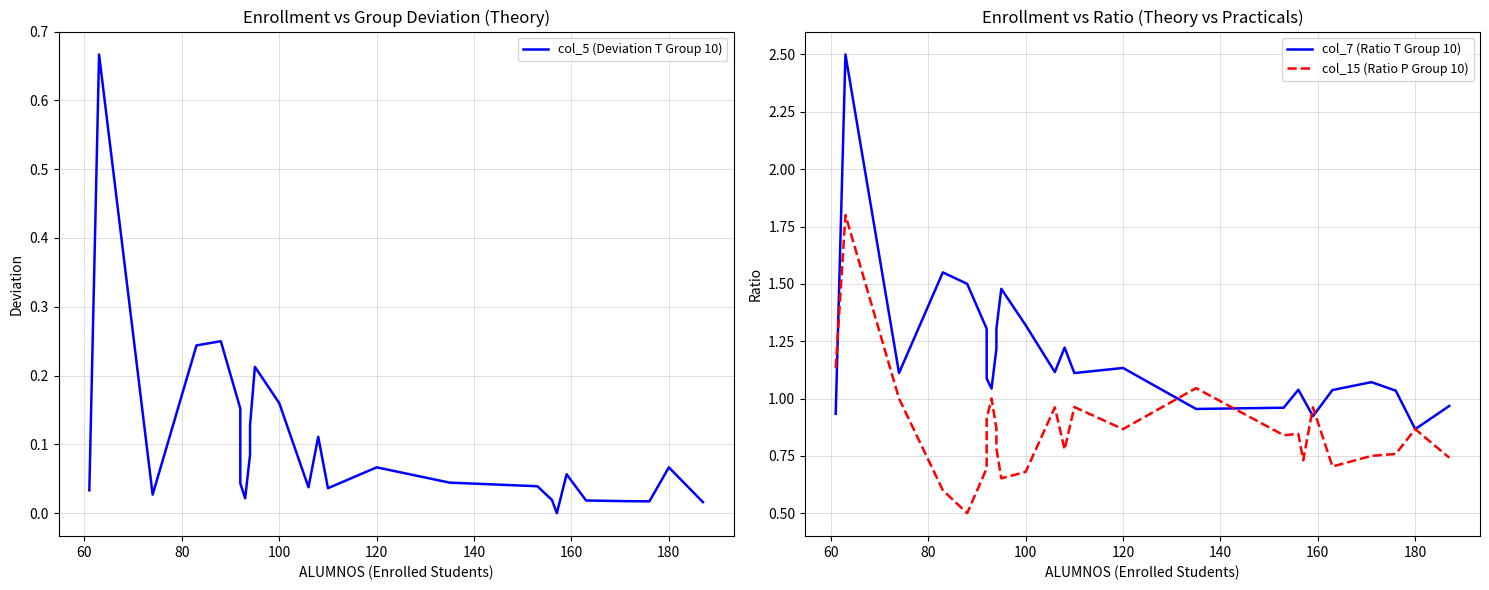

The col_5 (Deviation T Group 10) series shows 0.2 at 100. True or false?

False